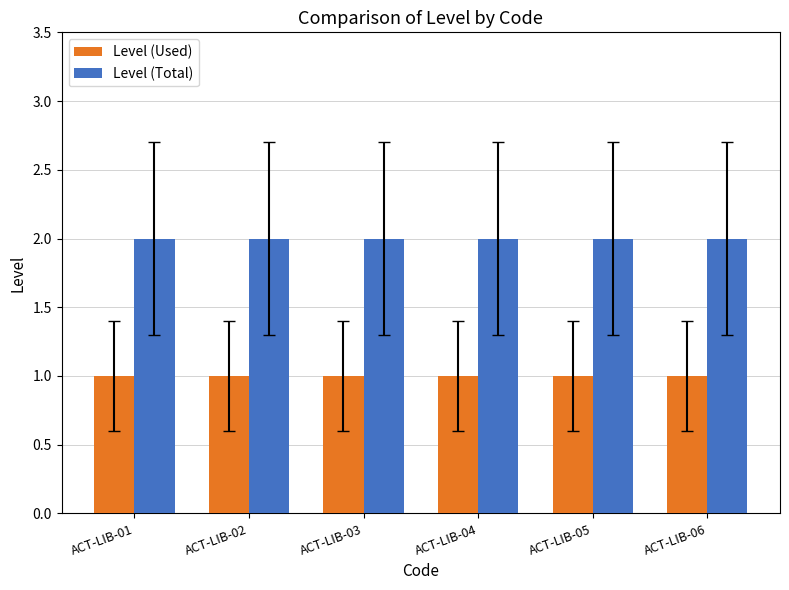

Reading left to right, transcribe all the data shown in this chart.

Level (Used): 1	1	1	1	1	1
Level (Total): 2	2	2	2	2	2